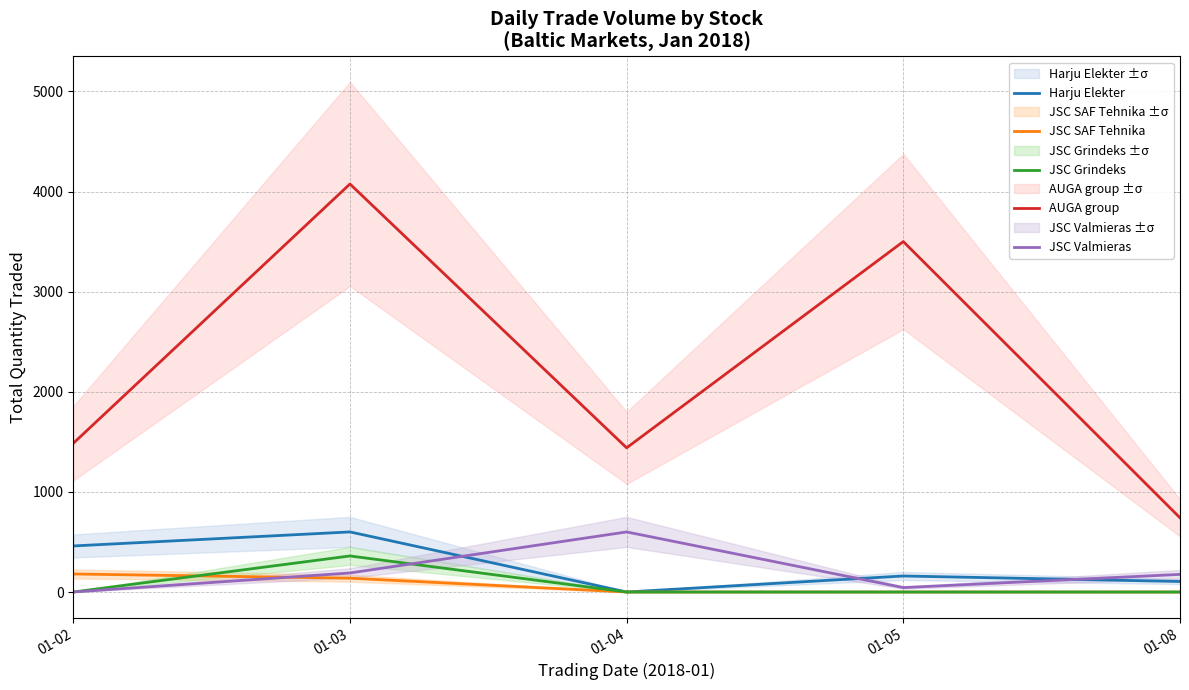

True or false: AUGA group and JSC Valmieras intersect in this chart.

False